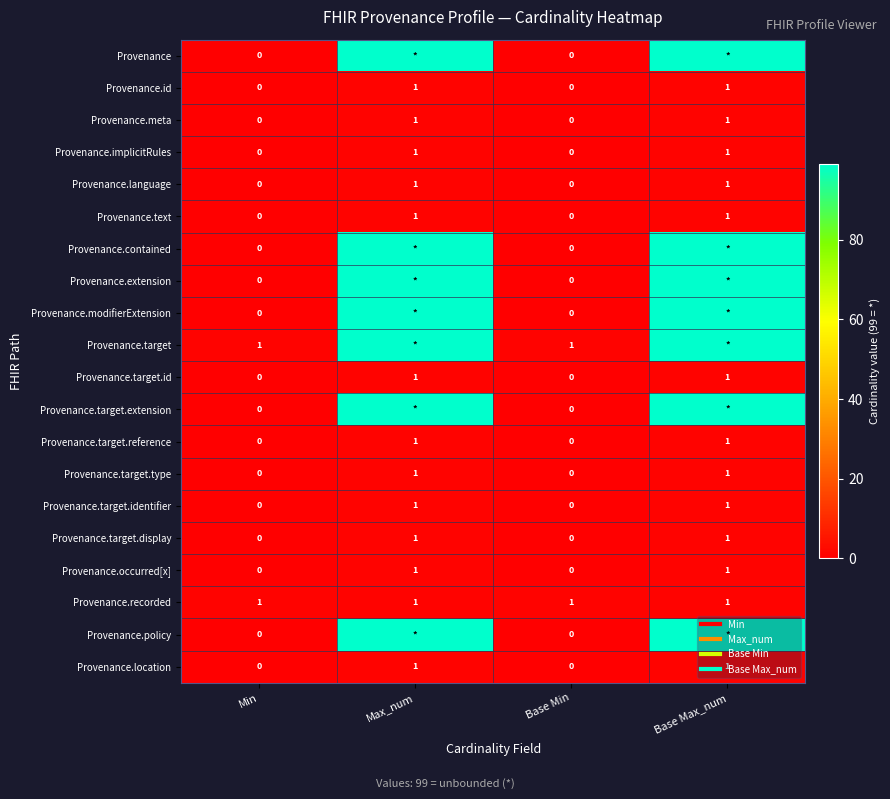

At how many categories does at least one series exceed 77?

2